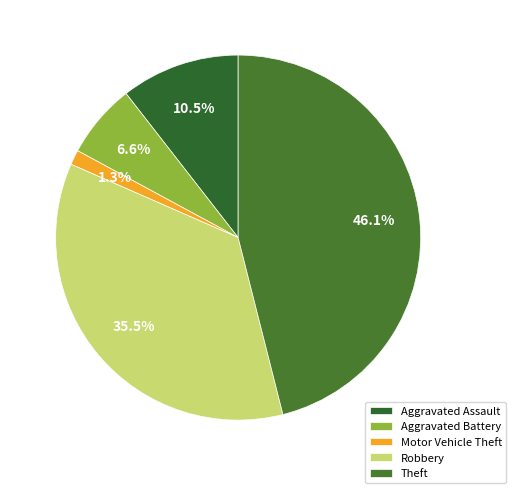

To the nearest percent, what is the average slice percentage?

20%